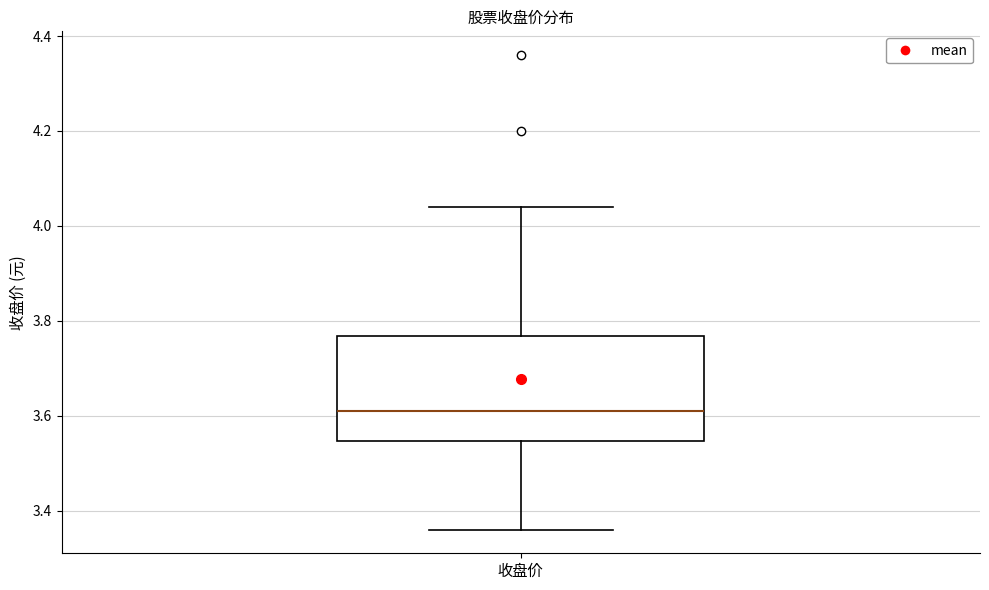

Transcribe this box plot: give where the median line is, the range the box spans, and where the two whiskers end, as read against the y-axis. The values are not printed on the chart, so give them approximately, as read against the axis.

median 3.62, box 3.54 to 3.76, whiskers 3.36 to 4.04